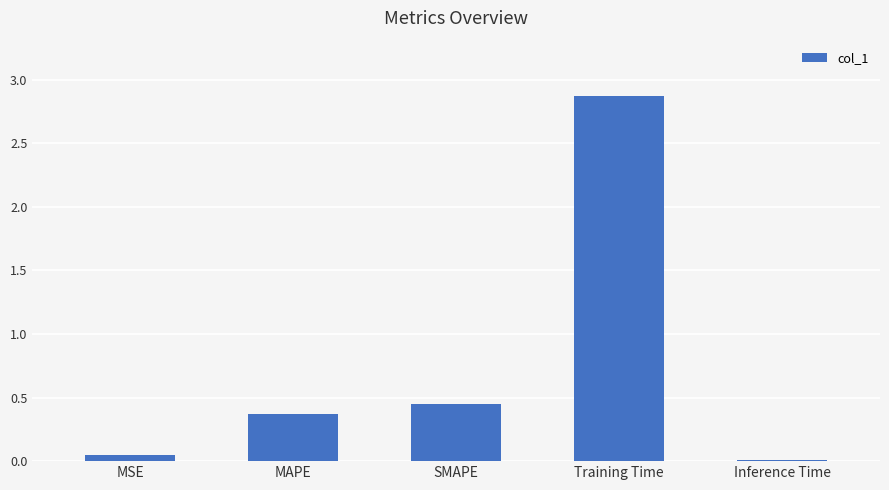

What is the label of the 4th bar from the right?

MAPE